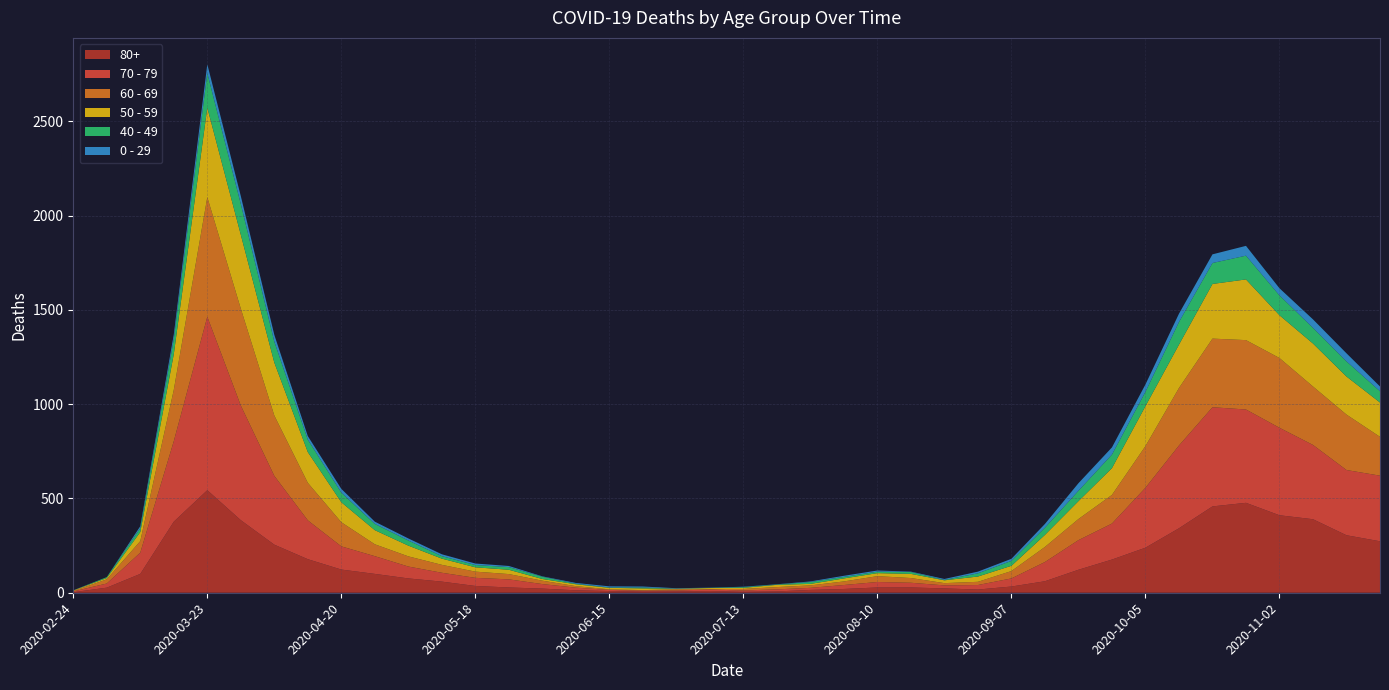

Reading left to right, transcribe all the data shown in this chart.

80+: 2020-02-24=3	2020-03-02=27	2020-03-09=100	2020-03-16=377	2020-03-23=544	2020-03-30=385	2020-04-06=255	2020-04-13=178	2020-04-20=123	2020-04-27=100	2020-05-04=76	2020-05-11=59	2020-05-18=36	2020-05-25=28	2020-06-01=22	2020-06-08=13	2020-06-15=9	2020-06-22=6	2020-06-29=7	2020-07-06=9	2020-07-13=5	2020-07-20=7	2020-07-27=15	2020-08-03=20	2020-08-10=28	2020-08-17=28	2020-08-24=23	2020-08-31=17	2020-09-07=33	2020-09-14=61	2020-09-21=122	2020-09-28=176	2020-10-05=239	2020-10-12=342	2020-10-19=458	2020-10-26=477	2020-11-02=411	2020-11-09=390	2020-11-16=305	2020-11-23=273
70 - 79: 2020-02-24=4	2020-03-02=22	2020-03-09=113	2020-03-16=427	2020-03-23=920	2020-03-30=608	2020-04-06=365	2020-04-13=206	2020-04-20=123	2020-04-27=94	2020-05-04=63	2020-05-11=47	2020-05-18=43	2020-05-25=43	2020-06-01=24	2020-06-08=14	2020-06-15=6	2020-06-22=5	2020-06-29=5	2020-07-06=8	2020-07-13=7	2020-07-20=11	2020-07-27=11	2020-08-03=21	2020-08-10=29	2020-08-17=25	2020-08-24=16	2020-08-31=24	2020-09-07=43	2020-09-14=102	2020-09-21=157	2020-09-28=191	2020-10-05=318	2020-10-12=439	2020-10-19=526	2020-10-26=495	2020-11-02=464	2020-11-09=394	2020-11-16=346	2020-11-23=348
60 - 69: 2020-02-24=2	2020-03-02=22	2020-03-09=61	2020-03-16=272	2020-03-23=634	2020-03-30=514	2020-04-06=320	2020-04-13=199	2020-04-20=128	2020-04-27=63	2020-05-04=54	2020-05-11=42	2020-05-18=33	2020-05-25=28	2020-06-01=18	2020-06-08=8	2020-06-15=3	2020-06-22=3	2020-06-29=6	2020-07-06=3	2020-07-13=8	2020-07-20=12	2020-07-27=13	2020-08-03=19	2020-08-10=31	2020-08-17=25	2020-08-24=12	2020-08-31=17	2020-09-07=39	2020-09-14=80	2020-09-21=112	2020-09-28=152	2020-10-05=221	2020-10-12=305	2020-10-19=364	2020-10-26=368	2020-11-02=370	2020-11-09=310	2020-11-16=294	2020-11-23=206
50 - 59: 2020-02-24=3	2020-03-02=7	2020-03-09=48	2020-03-16=190	2020-03-23=475	2020-03-30=392	2020-04-06=281	2020-04-13=163	2020-04-20=106	2020-04-27=75	2020-05-04=57	2020-05-11=33	2020-05-18=23	2020-05-25=23	2020-06-01=9	2020-06-08=10	2020-06-15=8	2020-06-22=9	2020-06-29=3	2020-07-06=5	2020-07-13=6	2020-07-20=12	2020-07-27=8	2020-08-03=16	2020-08-10=16	2020-08-17=22	2020-08-24=15	2020-08-31=28	2020-09-07=28	2020-09-14=64	2020-09-21=95	2020-09-28=142	2020-10-05=212	2020-10-12=230	2020-10-19=290	2020-10-26=322	2020-11-02=227	2020-11-09=228	2020-11-16=202	2020-11-23=182
40 - 49: 2020-02-24=0	2020-03-02=5	2020-03-09=21	2020-03-16=79	2020-03-23=183	2020-03-30=163	2020-04-06=111	2020-04-13=66	2020-04-20=51	2020-04-27=33	2020-05-04=27	2020-05-11=13	2020-05-18=12	2020-05-25=14	2020-06-01=12	2020-06-08=3	2020-06-15=2	2020-06-22=5	2020-06-29=1	2020-07-06=1	2020-07-13=4	2020-07-20=2	2020-07-27=10	2020-08-03=8	2020-08-10=8	2020-08-17=10	2020-08-24=2	2020-08-31=17	2020-09-07=26	2020-09-14=38	2020-09-21=55	2020-09-28=72	2020-10-05=76	2020-10-12=120	2020-10-19=111	2020-10-26=126	2020-11-02=105	2020-11-09=83	2020-11-16=80	2020-11-23=60
0 - 29: 2020-02-24=1	2020-03-02=0	2020-03-09=10	2020-03-16=25	2020-03-23=47	2020-03-30=42	2020-04-06=36	2020-04-13=19	2020-04-20=20	2020-04-27=12	2020-05-04=11	2020-05-11=10	2020-05-18=8	2020-05-25=6	2020-06-01=2	2020-06-08=4	2020-06-15=6	2020-06-22=5	2020-06-29=2	2020-07-06=1	2020-07-13=2	2020-07-20=1	2020-07-27=3	2020-08-03=6	2020-08-10=6	2020-08-17=2	2020-08-24=5	2020-08-31=9	2020-09-07=11	2020-09-14=20	2020-09-21=40	2020-09-28=38	2020-10-05=39	2020-10-12=44	2020-10-19=46	2020-10-26=52	2020-11-02=38	2020-11-09=45	2020-11-16=43	2020-11-23=25